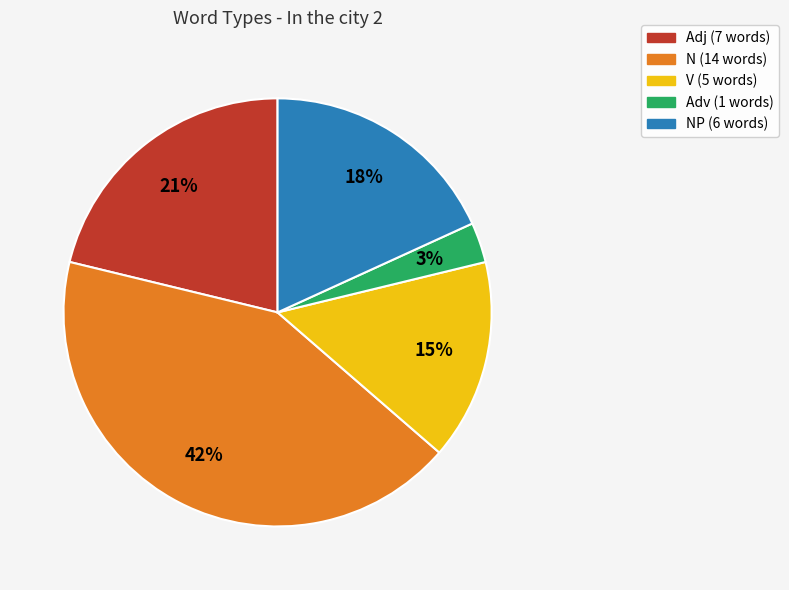

How many segments does this pie chart have?

5